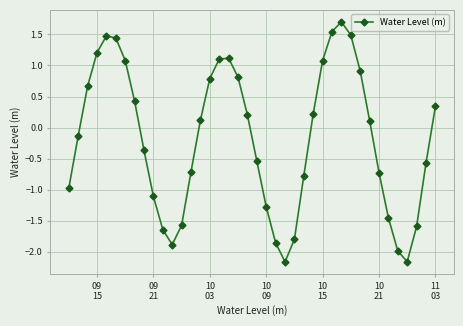

What is the minimum value shown in the chart?

-2.2